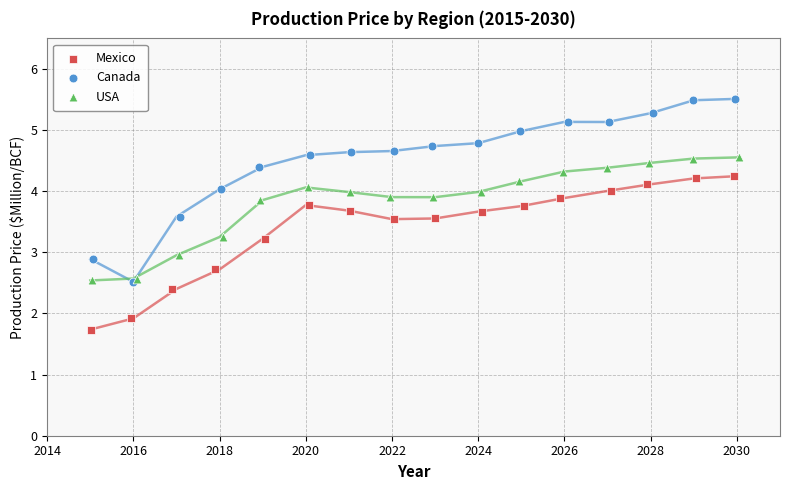

Which series reaches the maximum Y coordinate?

Canada